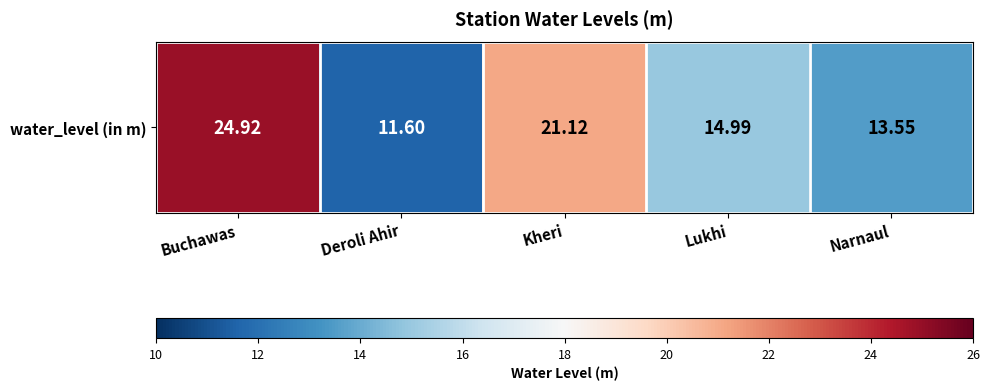

How many values are below 14?

2